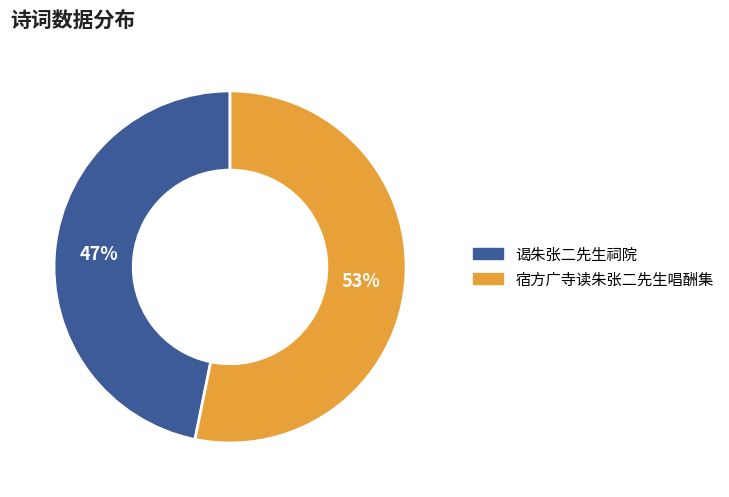

Between 宿方广寺读朱张二先生唱酬集 and 谒朱张二先生祠院, which is larger?

宿方广寺读朱张二先生唱酬集